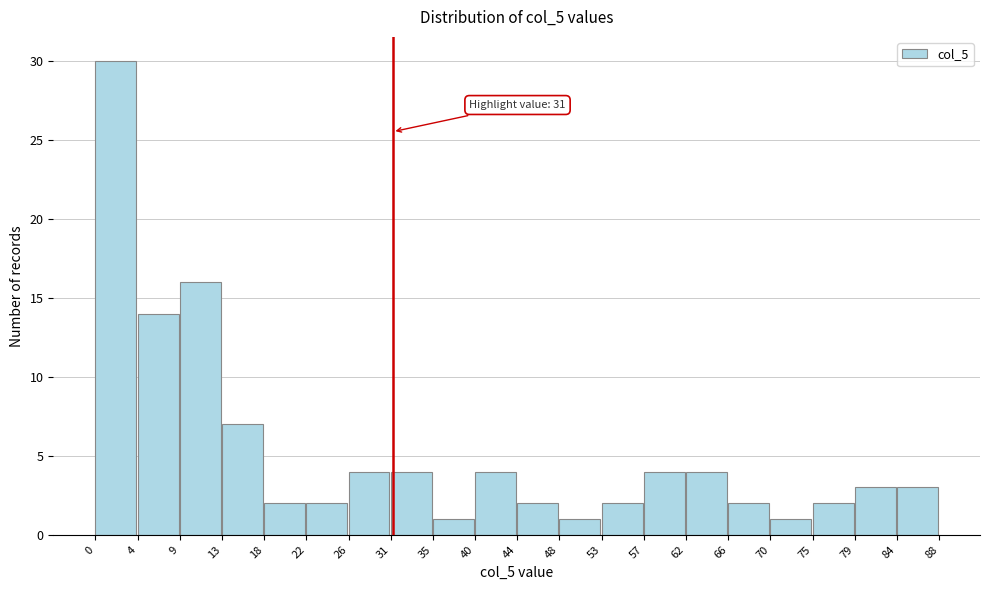

Which range on the x-axis has the tallest bar?

0 to 4